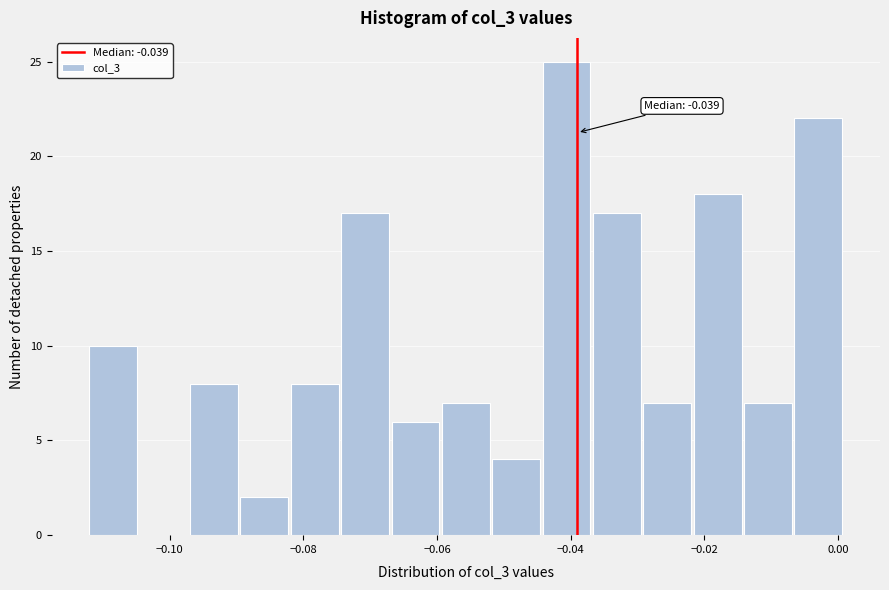

Around what value on the x-axis is the tallest bar? Give the approximate position of its centre, as read against the axis.

-0.040